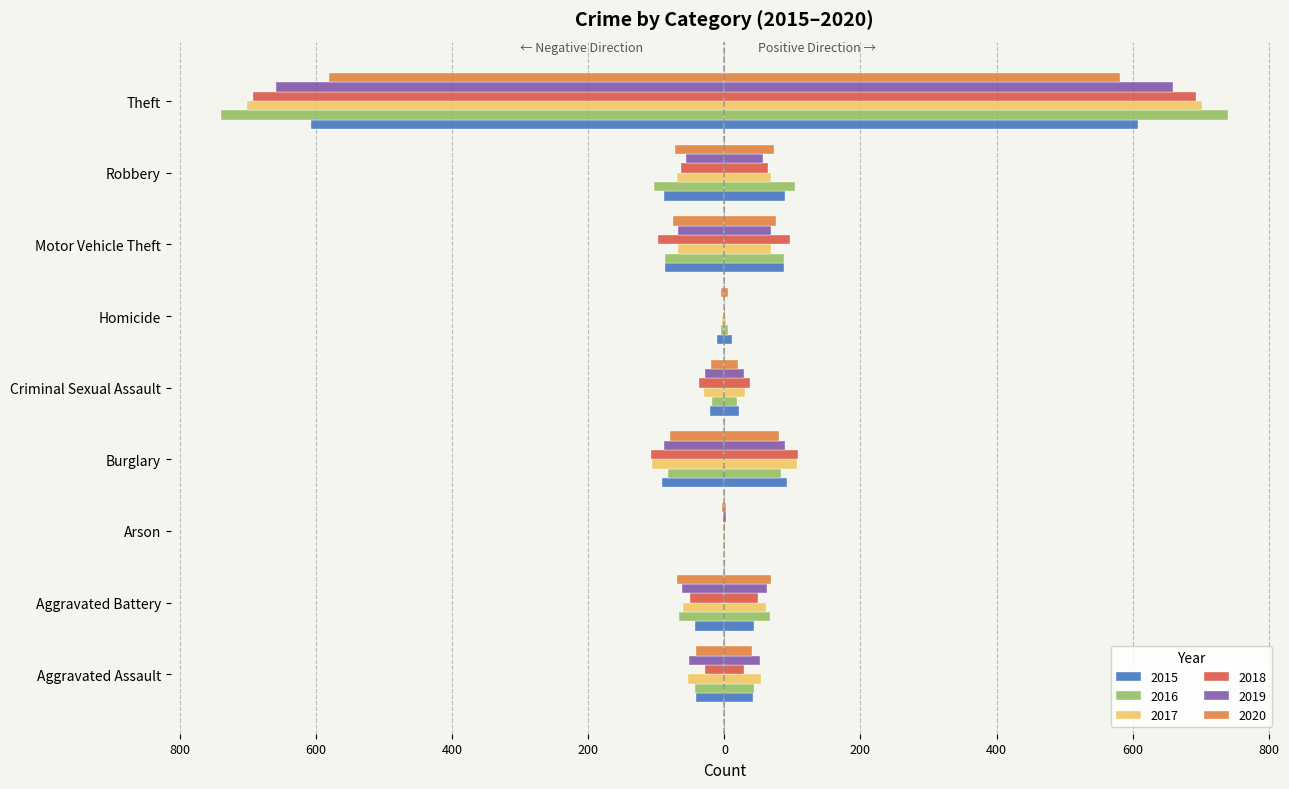

What is the label of the 5th bar from the left?

Criminal Sexual Assault